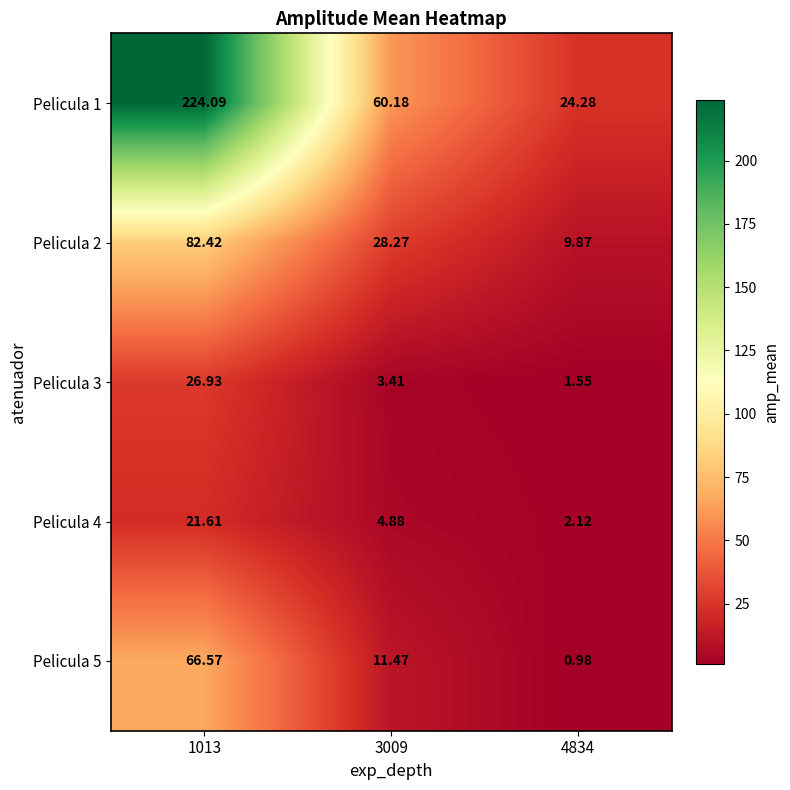

Is the value of Pelicula 4 at 3009 greater than the value of Pelicula 2 at 1013?

No